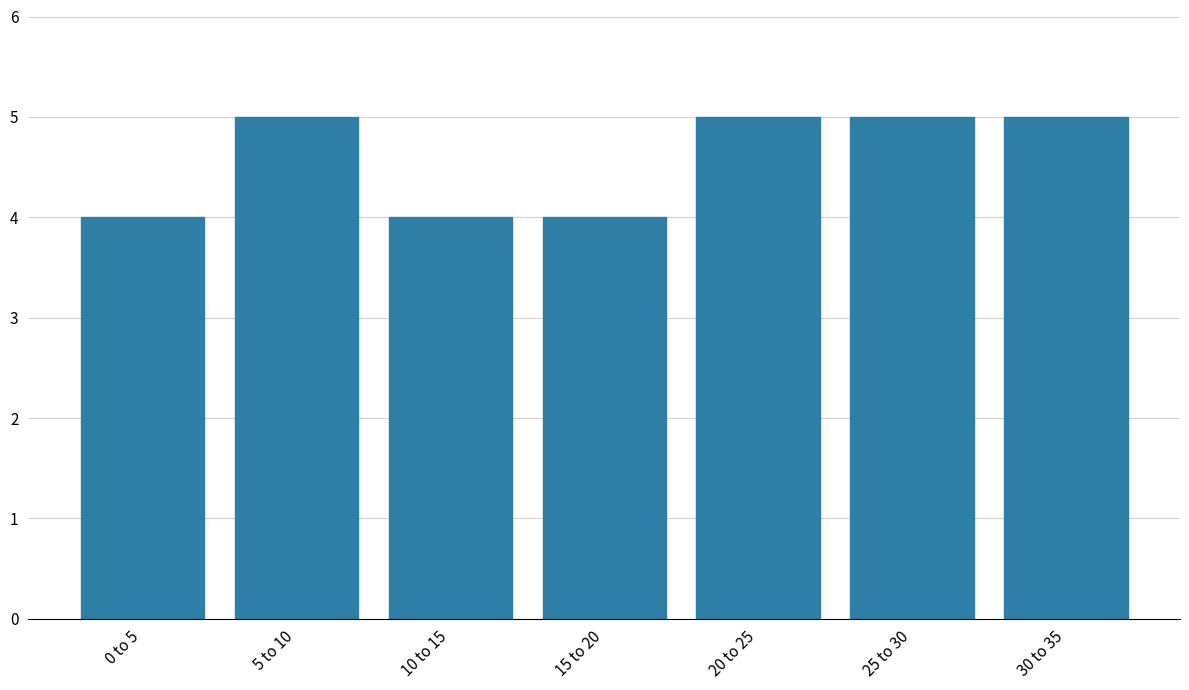

Reading left to right, what are all the values shown in this chart?

4	5	4	4	5	5	5